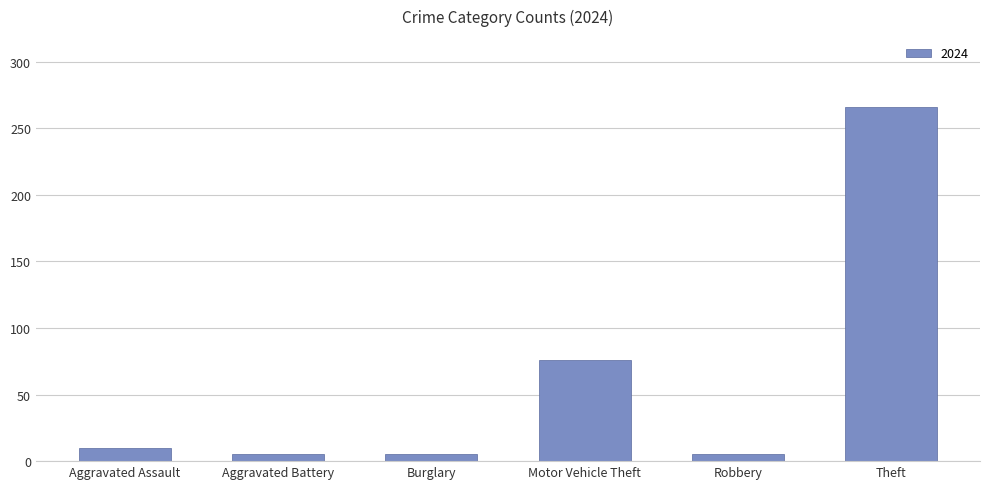

Reading right to left, transcribe all the data shown in this chart.

266	5	76	5	5	10